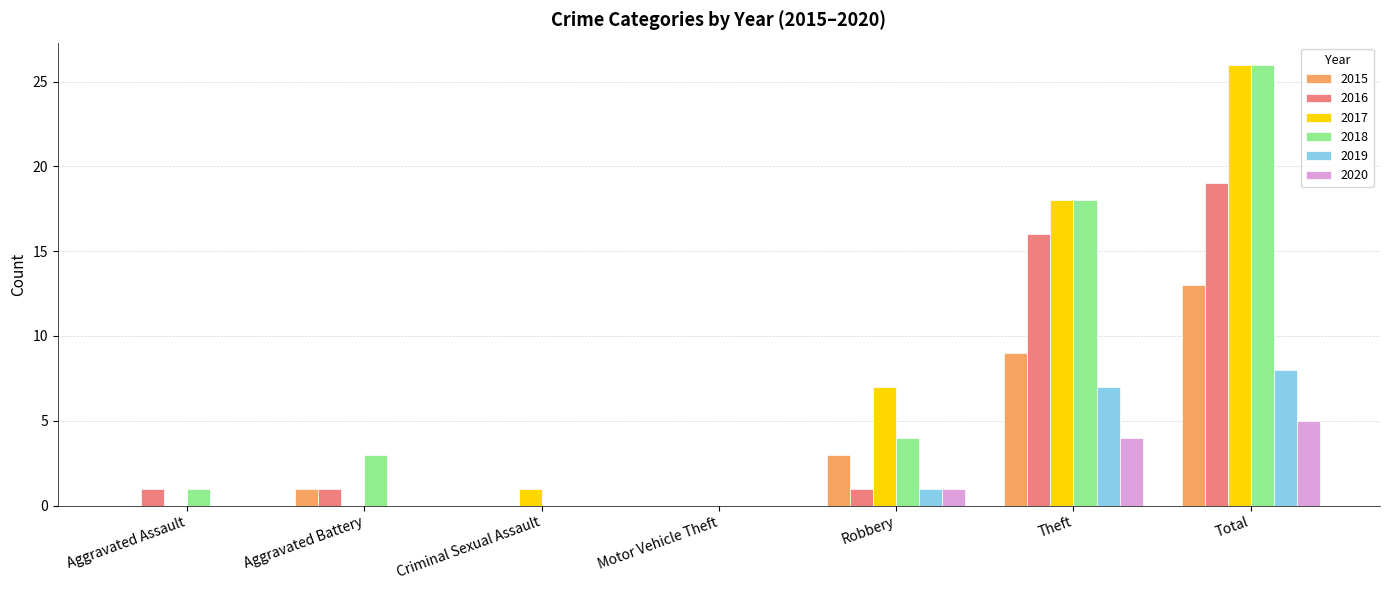

At which label does 2015 reach its peak?

Total